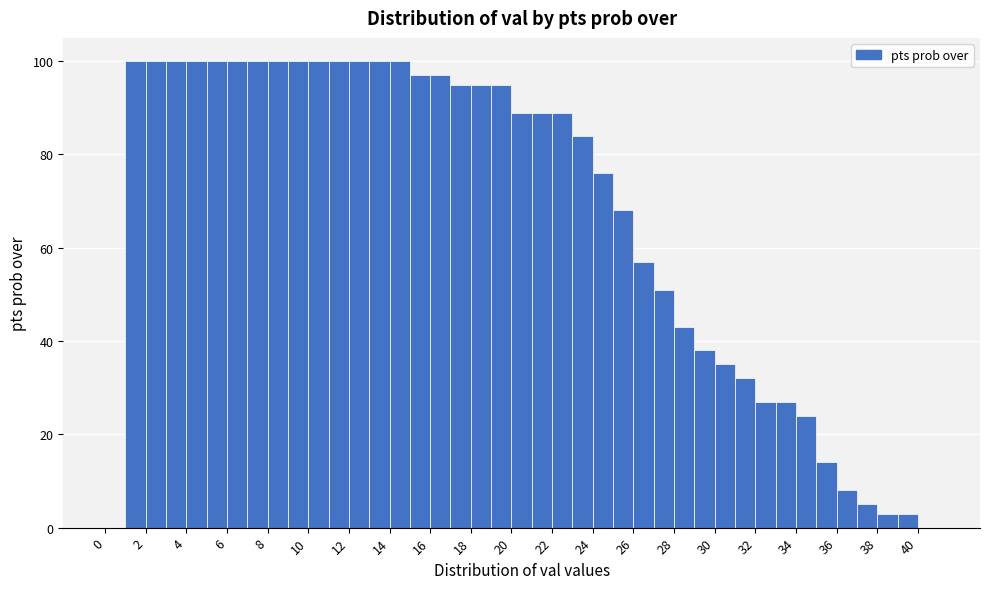

Reading left to right, transcribe this chart: for each bar, give the range it covers on the x-axis and its height. The values are not printed on the chart, so give them approximately, as read against the axis.

0 to 1: 0
1 to 2: 100
2 to 3: 100
3 to 4: 100
4 to 5: 100
5 to 6: 100
6 to 7: 100
7 to 8: 100
8 to 9: 100
9 to 10: 100
10 to 11: 100
11 to 12: 100
12 to 13: 100
13 to 14: 100
14 to 15: 100
15 to 16: 98
16 to 17: 98
17 to 18: 96
18 to 19: 96
19 to 20: 96
20 to 21: 90
21 to 22: 90
22 to 23: 90
23 to 24: 84
24 to 25: 76
25 to 26: 68
26 to 27: 58
27 to 28: 52
28 to 29: 44
29 to 30: 38
30 to 31: 36
31 to 32: 32
32 to 33: 28
33 to 34: 28
34 to 35: 24
35 to 36: 14
36 to 37: 8
37 to 38: 6
38 to 39: 4
39 to 40: 4
40 to 41: 0